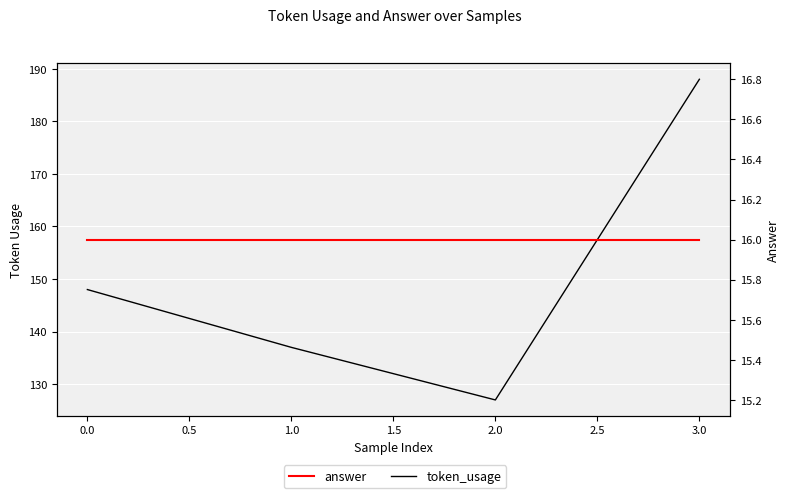

Which series has the largest range (max minus min)?

token_usage